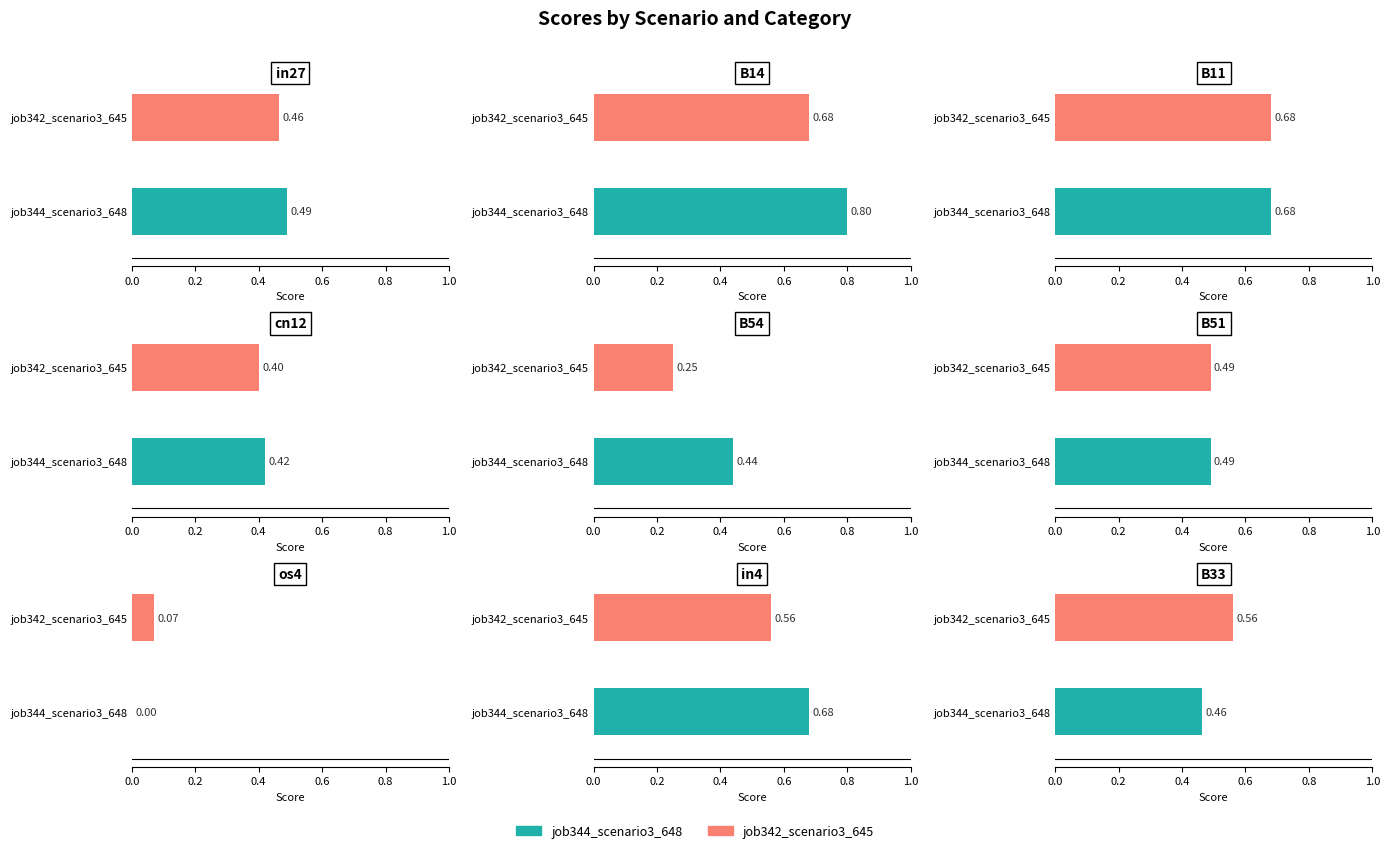

Which series has the largest range (max minus min)?

job344_scenario3_648